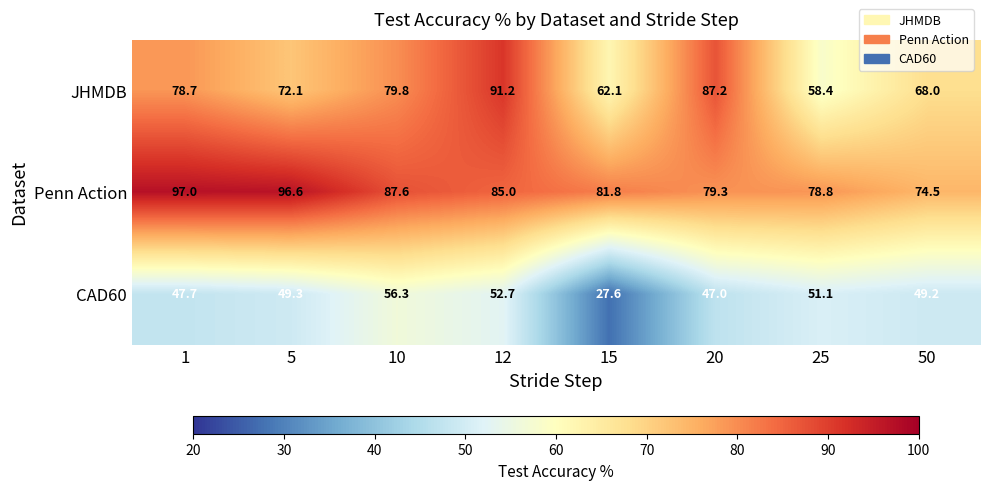

What is the average value of the CAD60 series?

47.6